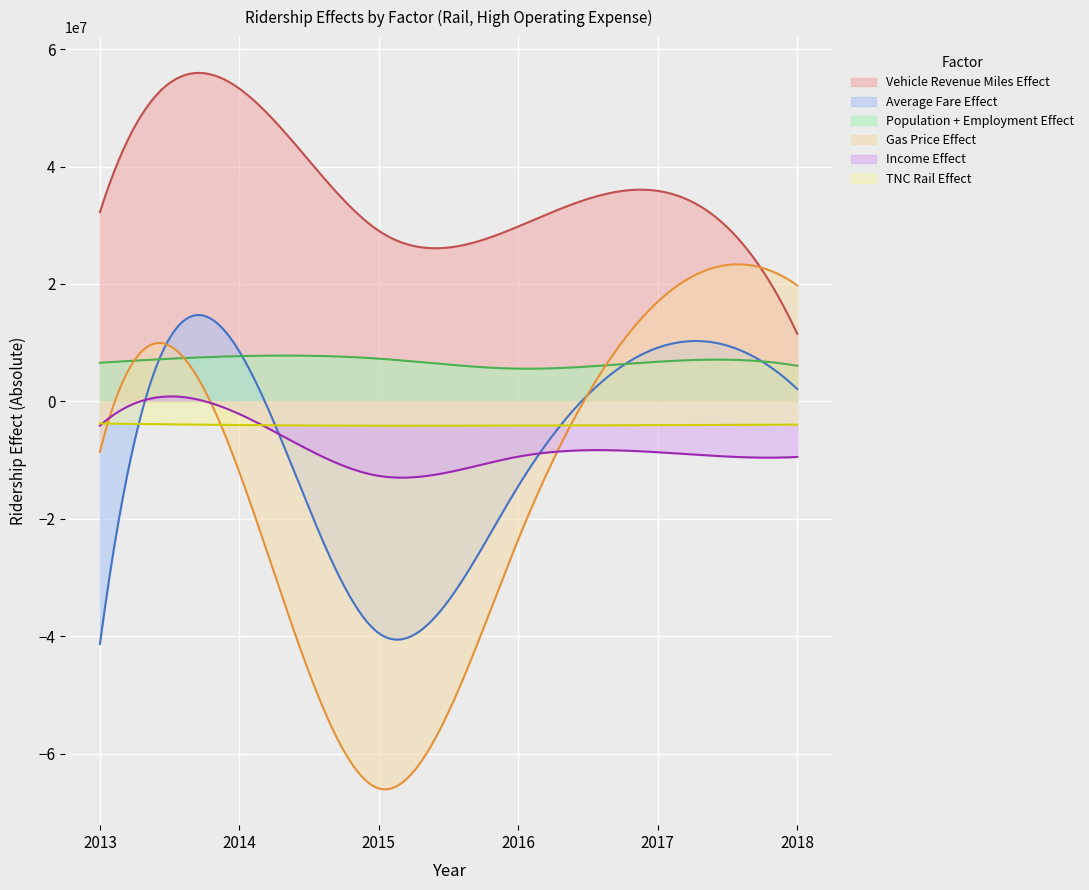

Reading left to right, extract all data points from this chart.

Vehicle Revenue Miles Effect: 32225965.3	53256520.7	29042391.6	29788865.0	35847017.1	11527481.2
Average Fare Effect: -41322200.3	8497662.4	-39477234.0	-14407068.3	9143291.0	2106250.4
Population + Employment Effect: 6585760.1	7709240.6	7276429.6	5575496.9	6750659.6	6062590.3
Gas Price Effect: -8588563.9	-12074284.1	-65915611.2	-23489543.1	16963228.9	19754540.7
Income Effect: -4125434.7	-2160878.6	-12685031.8	-9405029.0	-8659169.6	-9459923.7
TNC Rail Effect: -3762910.3	-4025133.2	-4150664.9	-4118042.3	-4043950.7	-3958623.8